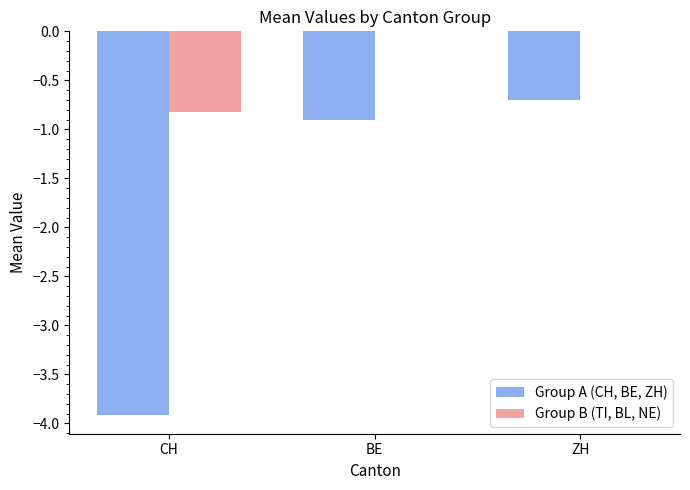

Reading left to right, transcribe all the data shown in this chart.

Group A (CH, BE, ZH): -3.9	-0.9	-0.7
Group B (TI, BL, NE): -0.8	0.0	0.0